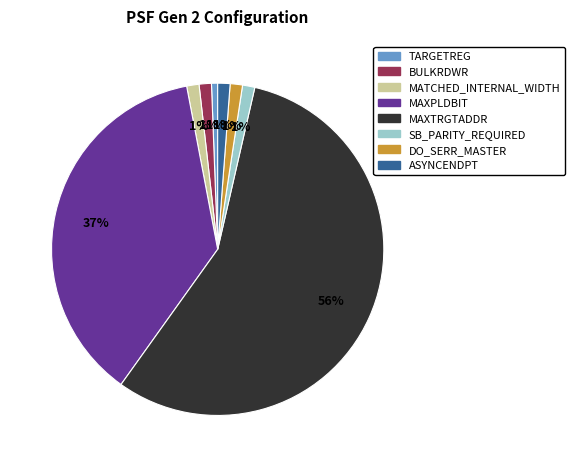

Do MAXTRGTADDR and TARGETREG together represent more than half of the pie?

Yes